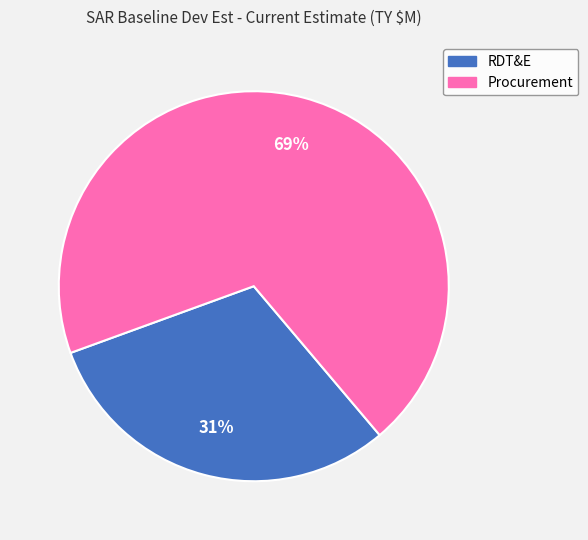

Rank the categories by value from lowest to highest.

RDT&E, Procurement